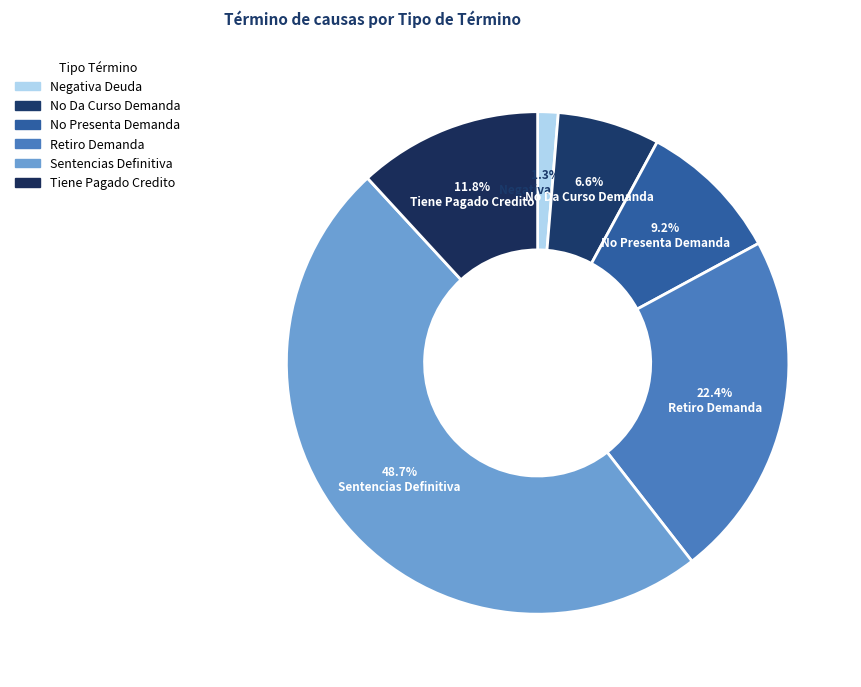

What is the total percentage of No Presenta Demanda and Negativa Deuda?

10.5%